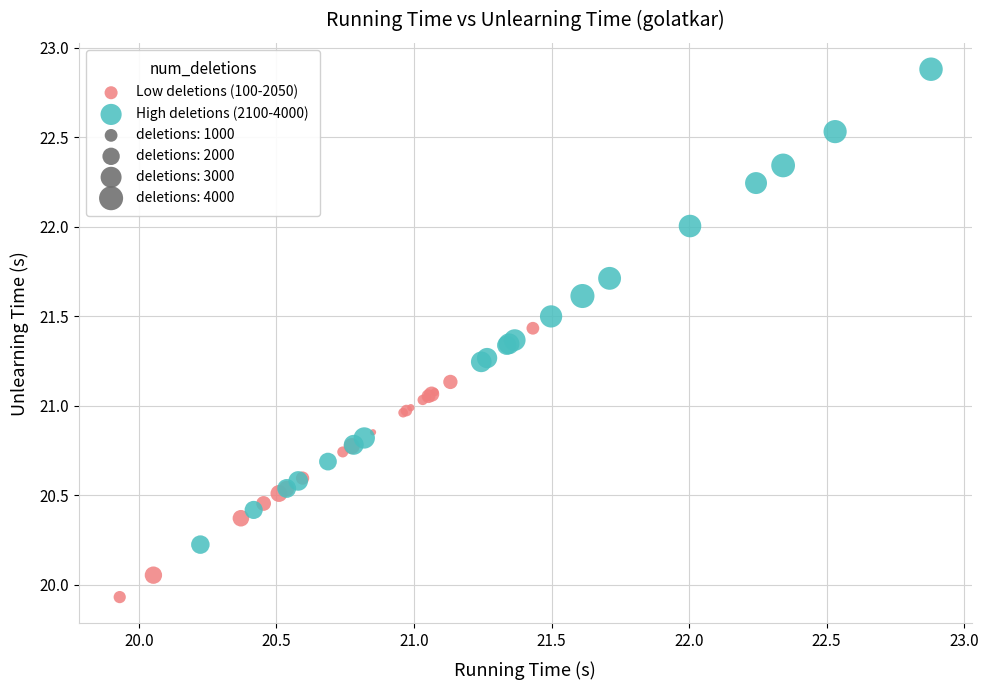

Which series contains the highest Y value?

High deletions (2100-4000)